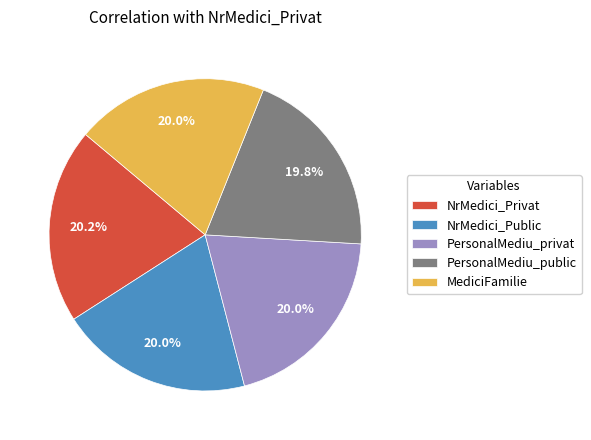

How many slices are in this pie chart?

5